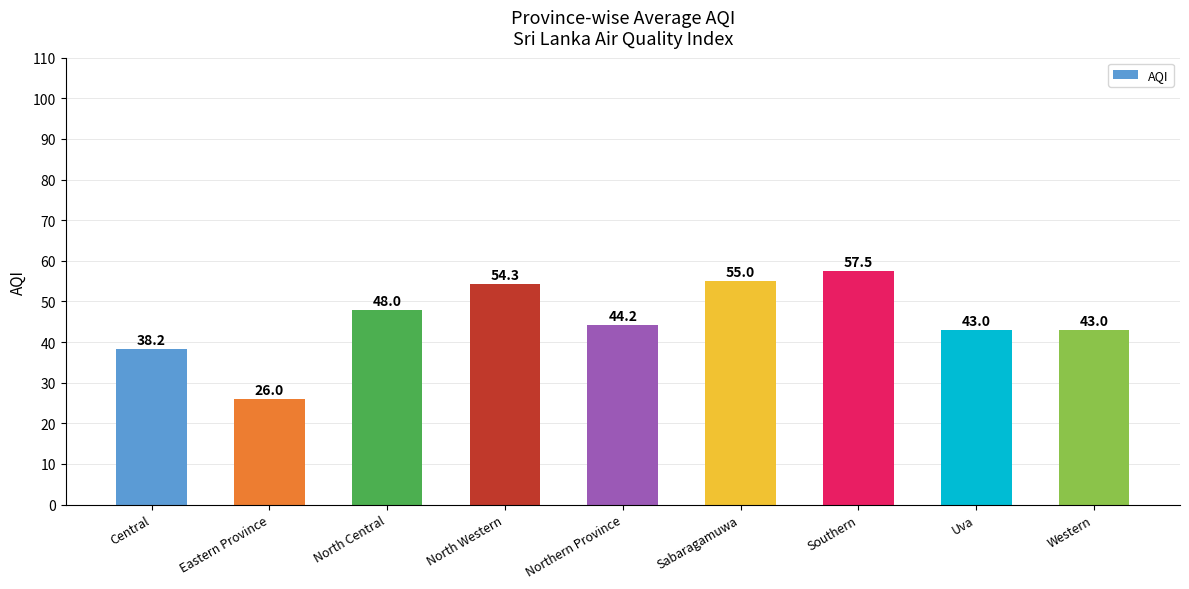

Reading left to right, extract all data points from this chart.

38.2	26.0	48.0	54.3	44.2	55.0	57.5	43.0	43.0